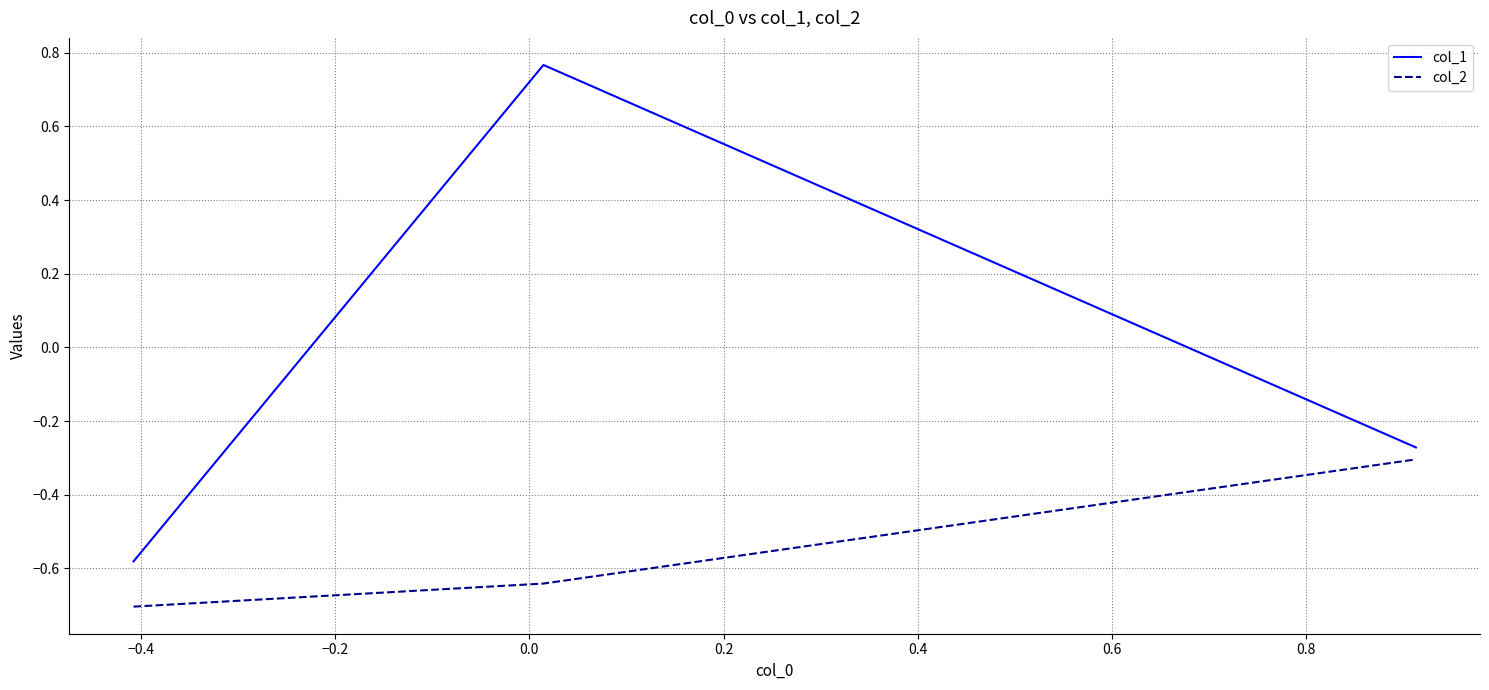

How many series are shown in this chart?

2